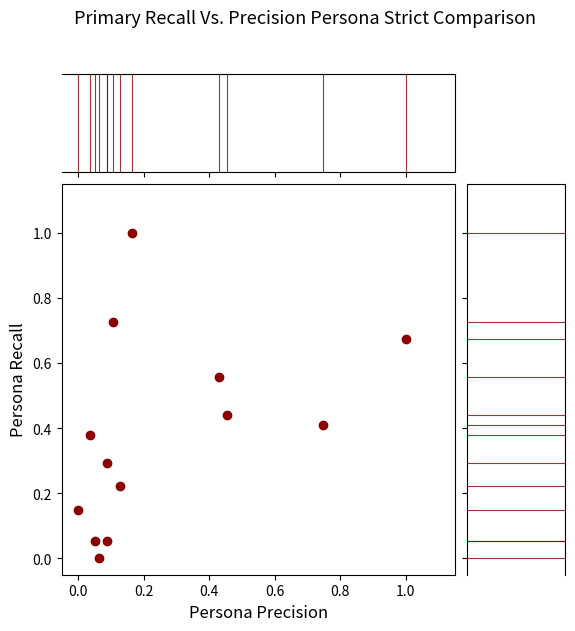

What is the range of X values (max minus min)?

1.0